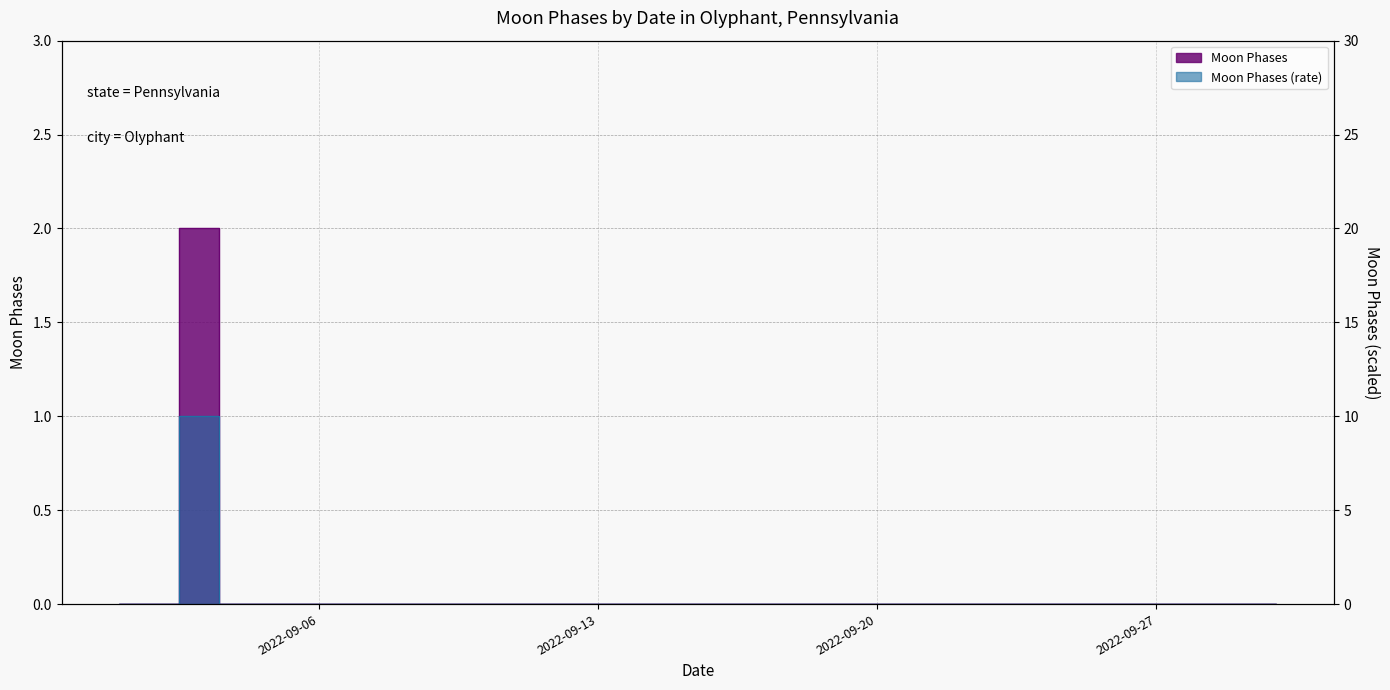

Rank the categories by value from lowest to highest.

2022-09-01, 2022-09-02, 2022-09-04, 2022-09-05, 2022-09-06, 2022-09-07, 2022-09-08, 2022-09-09, 2022-09-10, 2022-09-11, 2022-09-12, 2022-09-13, 2022-09-14, 2022-09-15, 2022-09-16, 2022-09-17, 2022-09-18, 2022-09-19, 2022-09-20, 2022-09-21, 2022-09-22, 2022-09-23, 2022-09-24, 2022-09-25, 2022-09-26, 2022-09-27, 2022-09-28, 2022-09-29, 2022-09-30, 2022-09-03